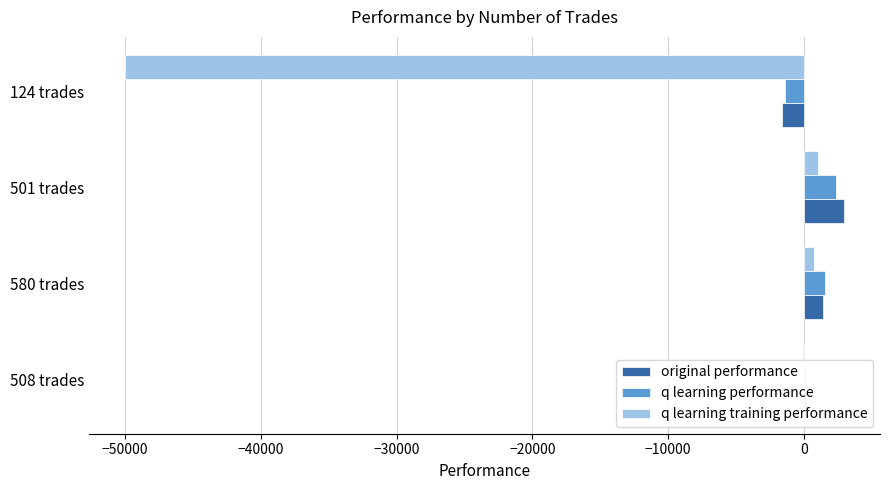

Which series changed the most between 580 trades and 124 trades?

q learning training performance